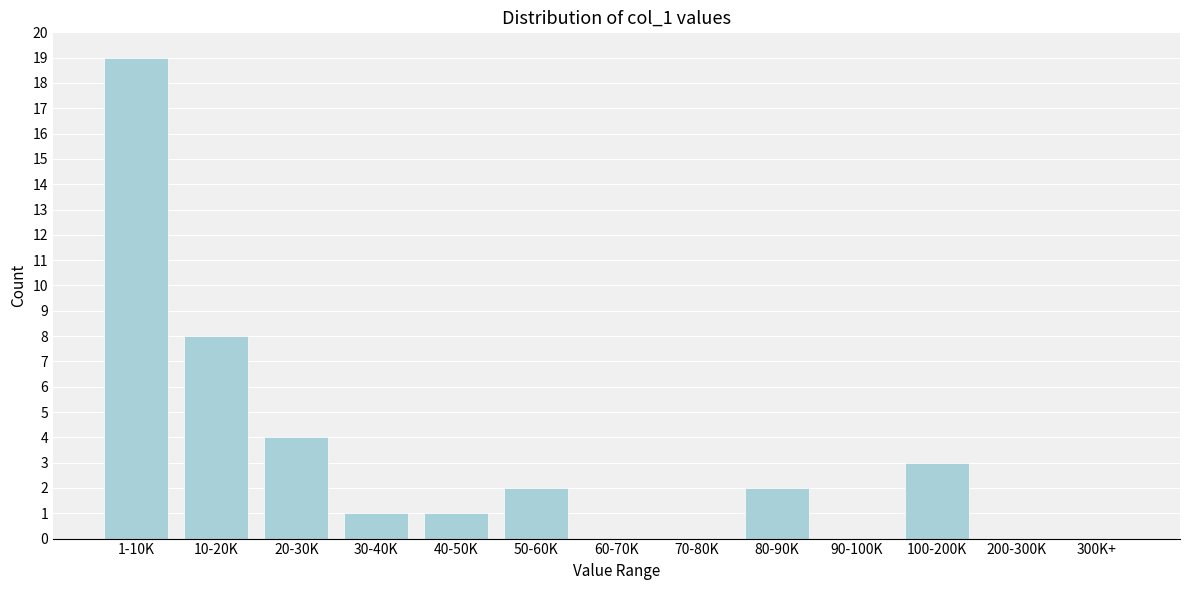

Reading left to right, extract all data points from this chart.

1-10K=19	10-20K=8	20-30K=4	30-40K=1	40-50K=1	50-60K=2	60-70K=0	70-80K=0	80-90K=2	90-100K=0	100-200K=3	200-300K=0	300K+=0